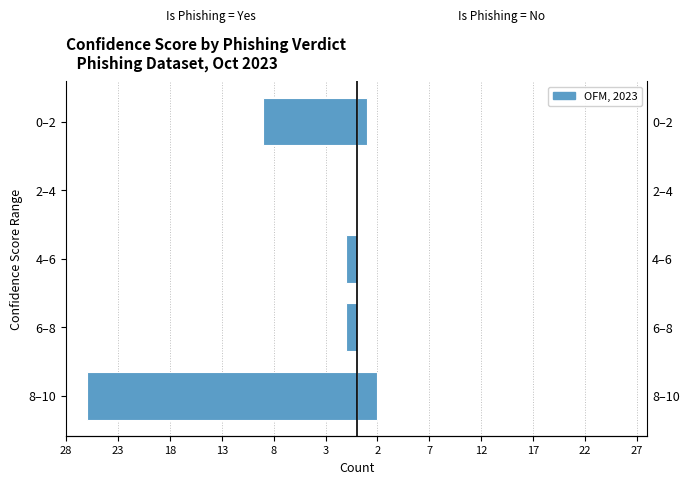

What is the sum of all Is Phishing = Yes values?

-37